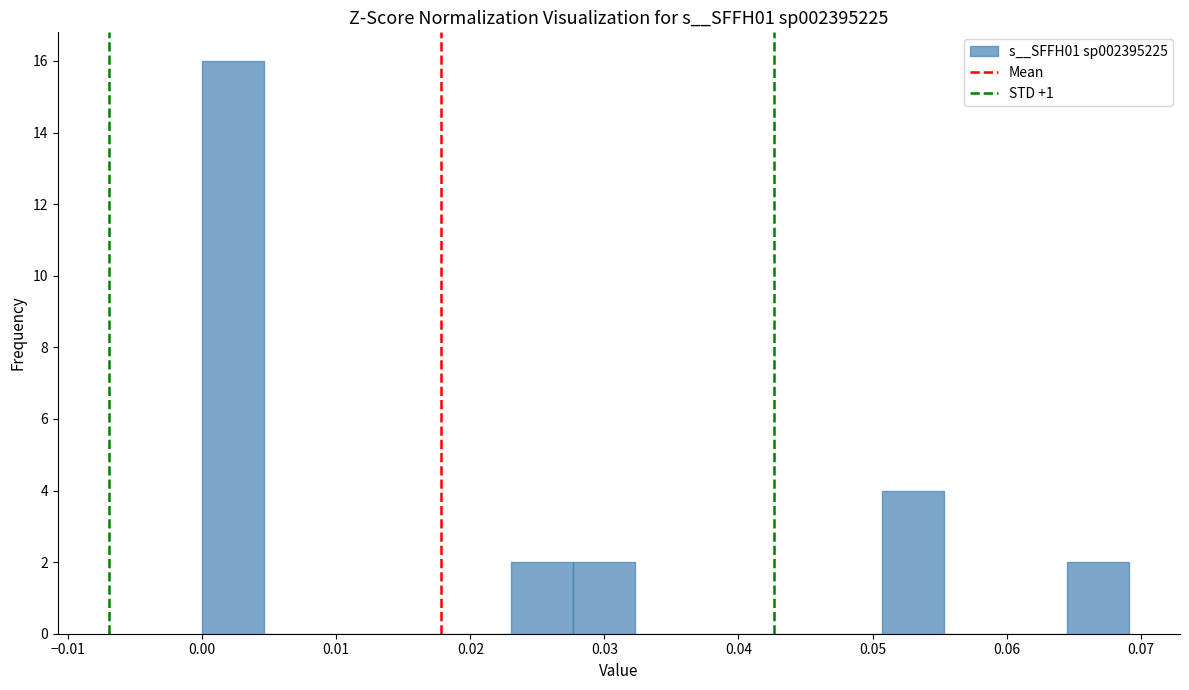

Reading left to right, transcribe this chart: for each bar, give the range it covers on the x-axis and its height. Neither the bar edges nor the heights are printed on the chart, so give them approximately, as read against the axes.

0.000 to 0.005: 16
0.005 to 0.009: 0
0.009 to 0.014: 0
0.014 to 0.018: 0
0.018 to 0.023: 0
0.023 to 0.028: 2
0.028 to 0.032: 2
0.032 to 0.037: 0
0.037 to 0.041: 0
0.041 to 0.046: 0
0.046 to 0.051: 0
0.051 to 0.055: 4
0.055 to 0.060: 0
0.060 to 0.065: 0
0.065 to 0.069: 2